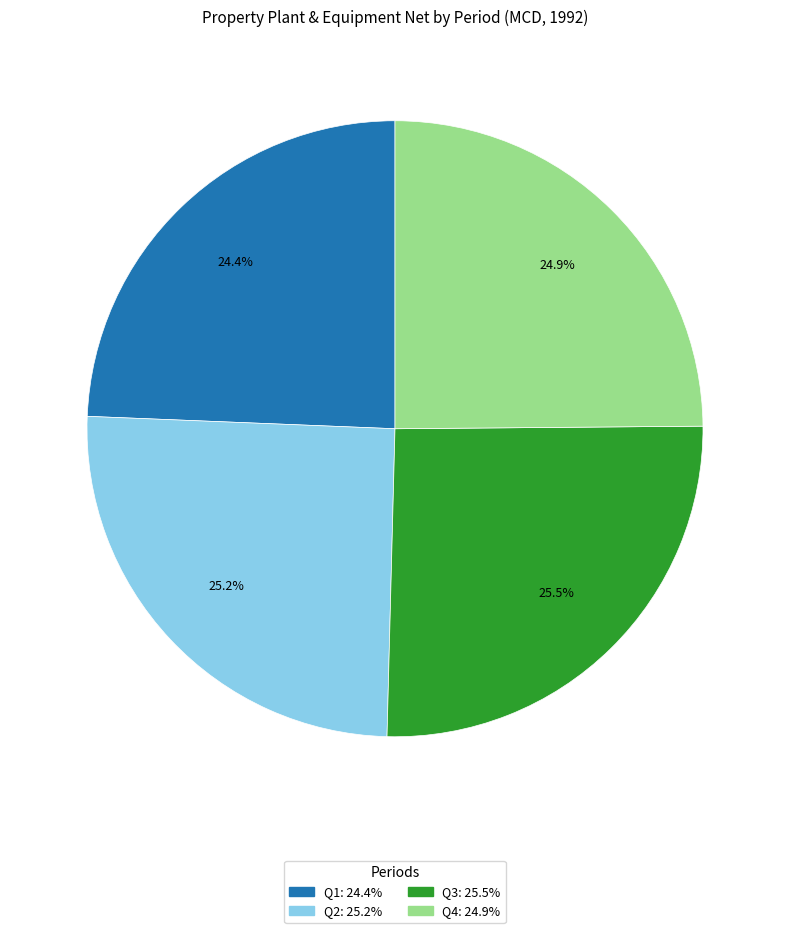

Does Q3 account for over 50% of the chart?

No